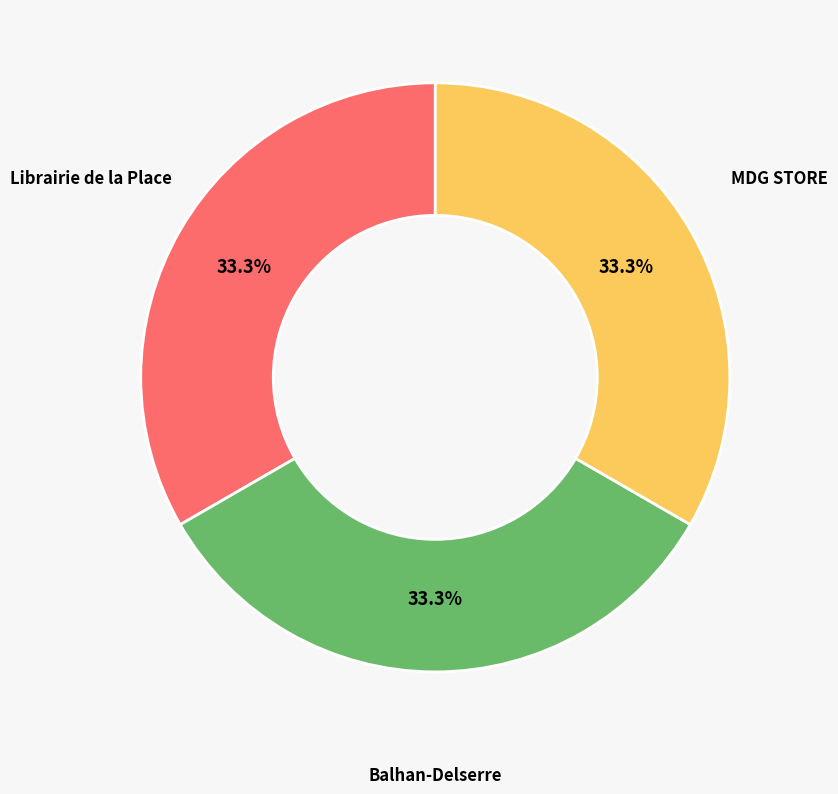

Does any single category account for the majority?

No